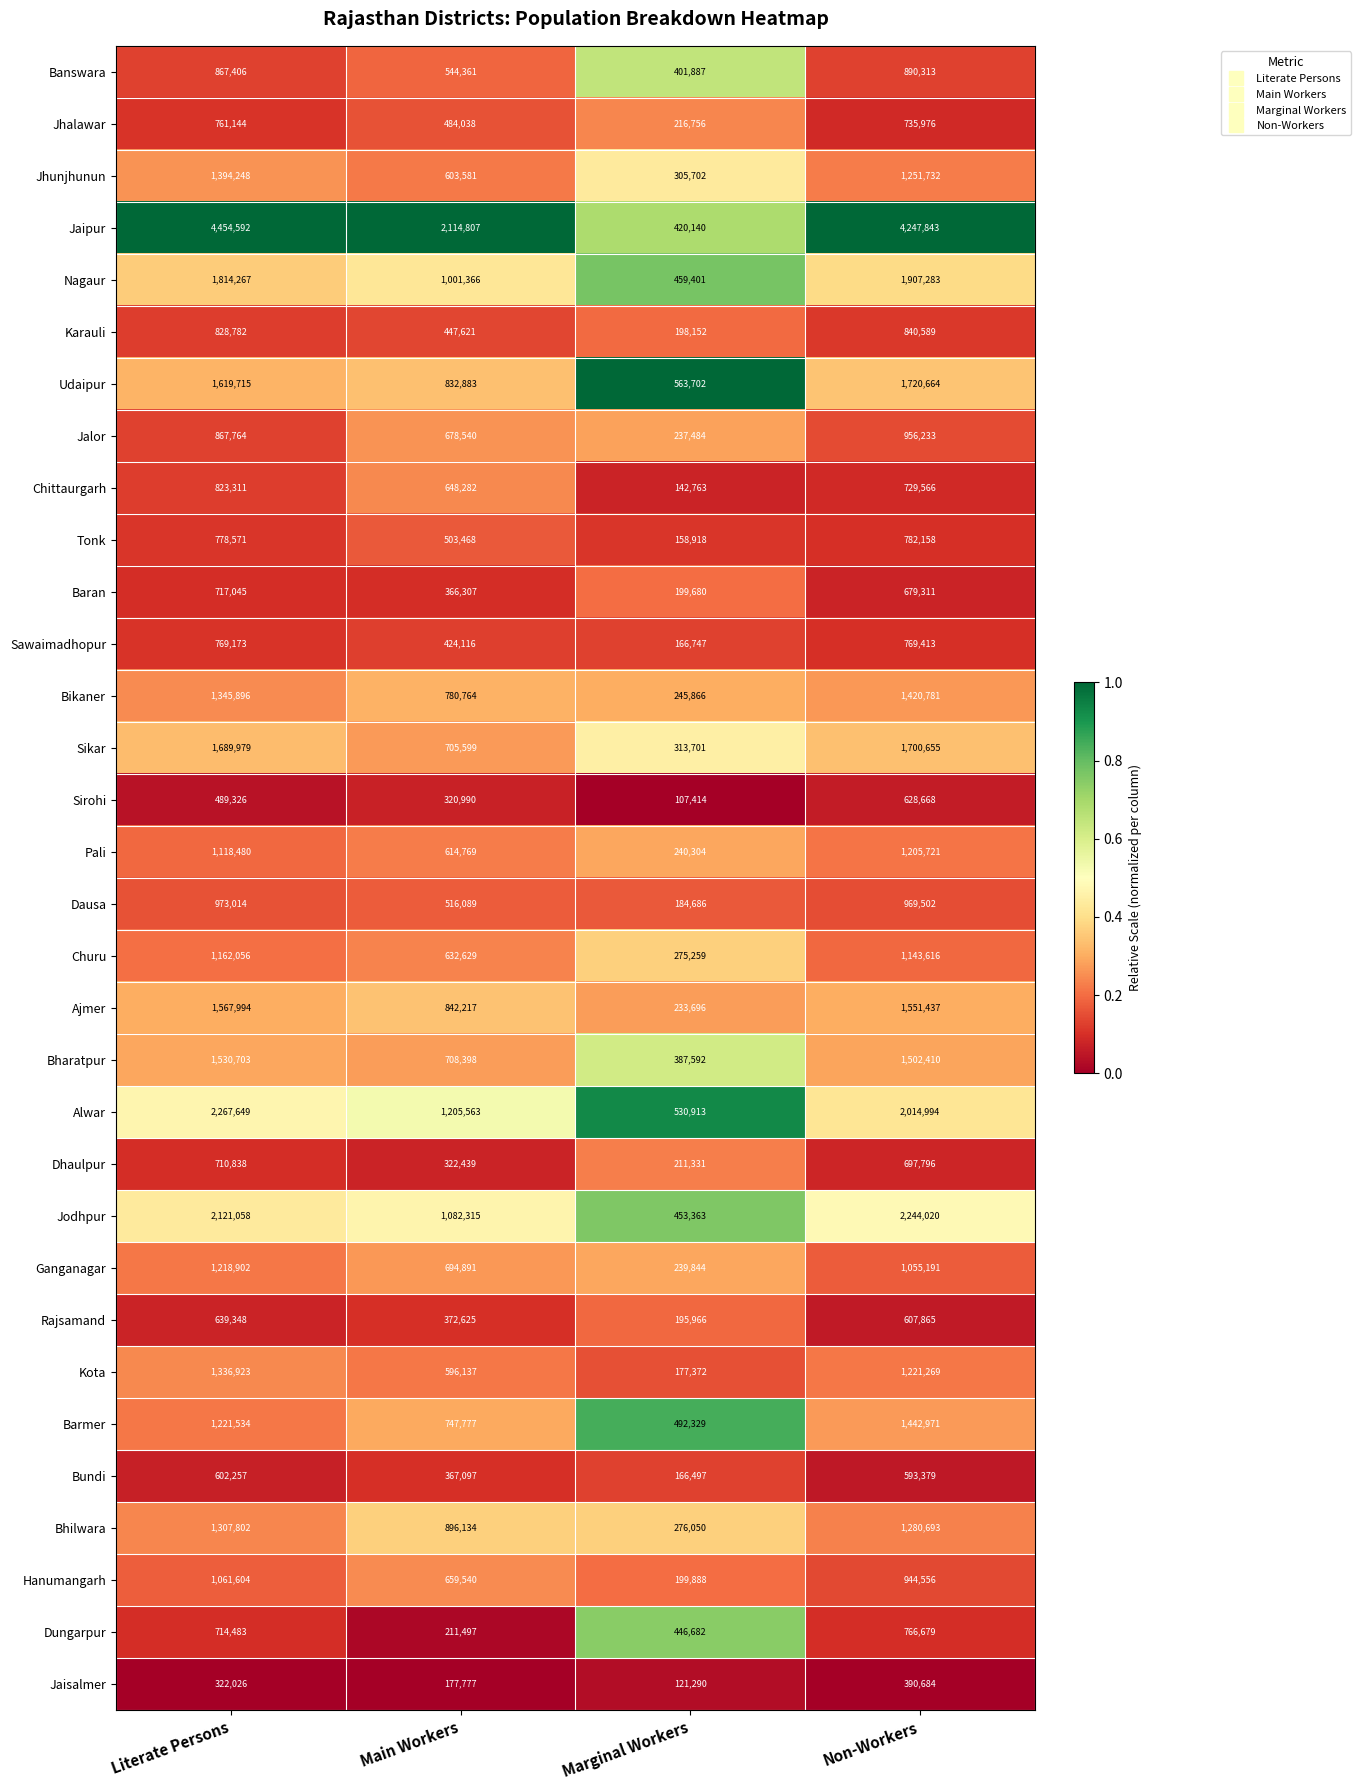

Which series has the largest range (max minus min)?

Jaipur